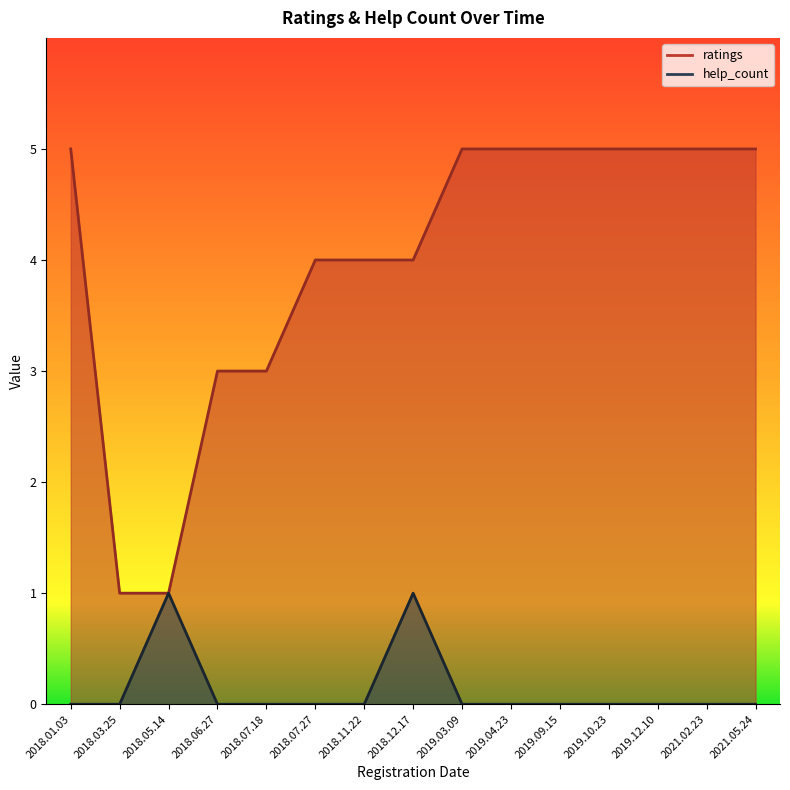

How many lines are shown in the chart?

2